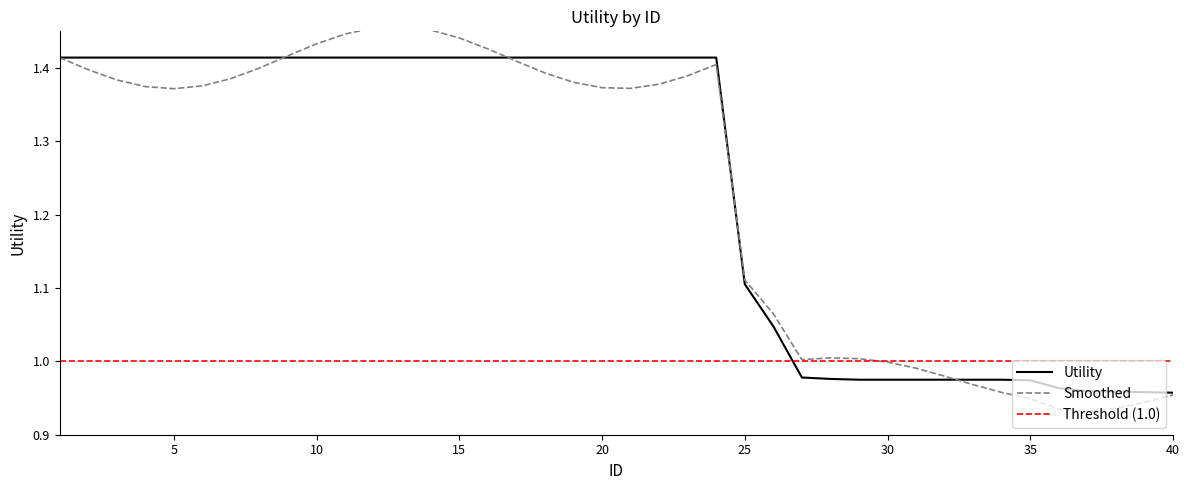

The chart shows a value of 1.0 at 37. True or false?

True